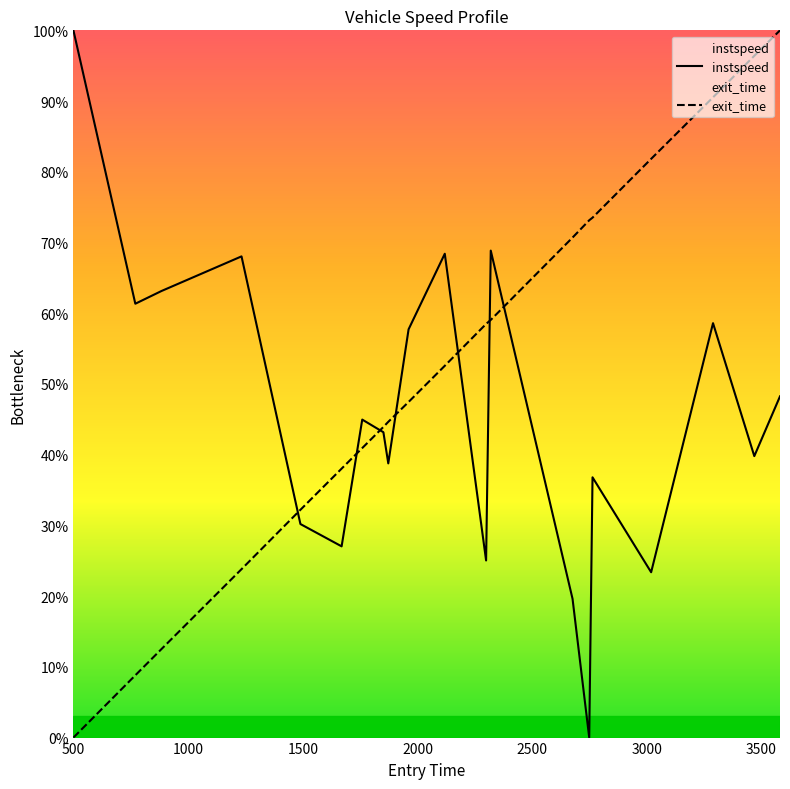

The exit_time series shows 48.3 at 1489.037427194357. True or false?

False